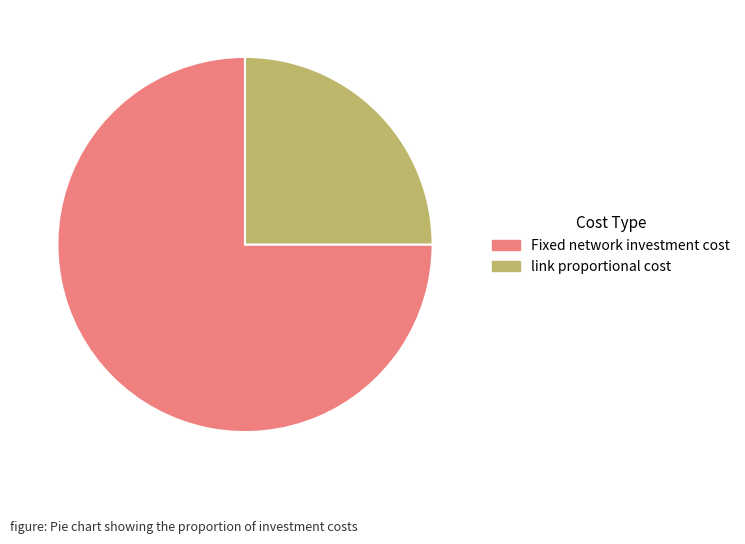

What is the ratio of the value at link proportional cost to the value at Fixed network investment cost?

0.3